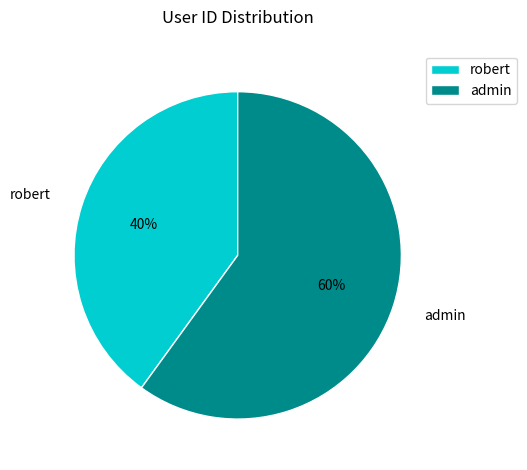

To the nearest percent, what portion does robert represent?

40%